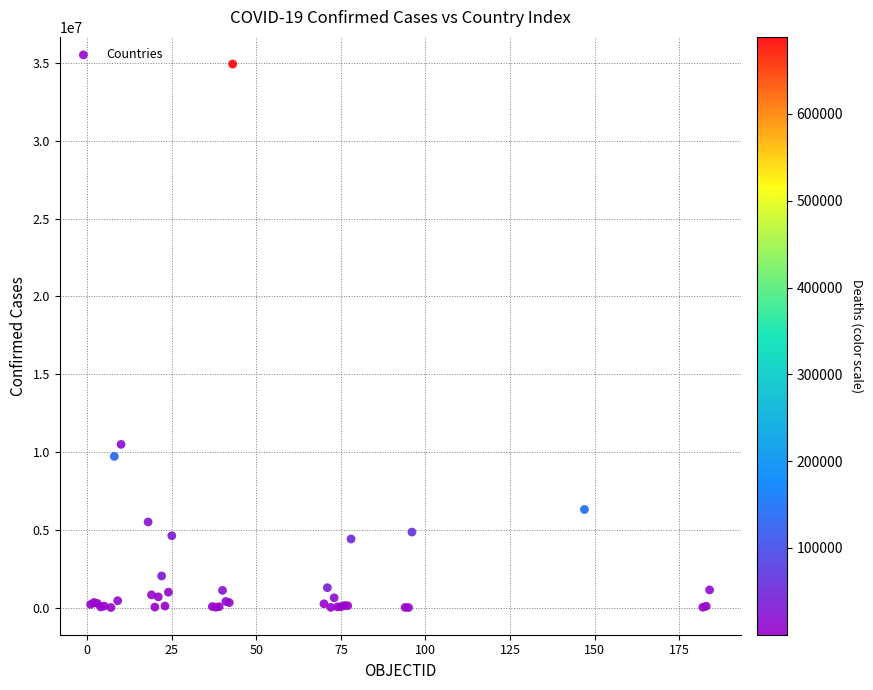

What Y value in the scatter plot is closest to 17472855?

10493919